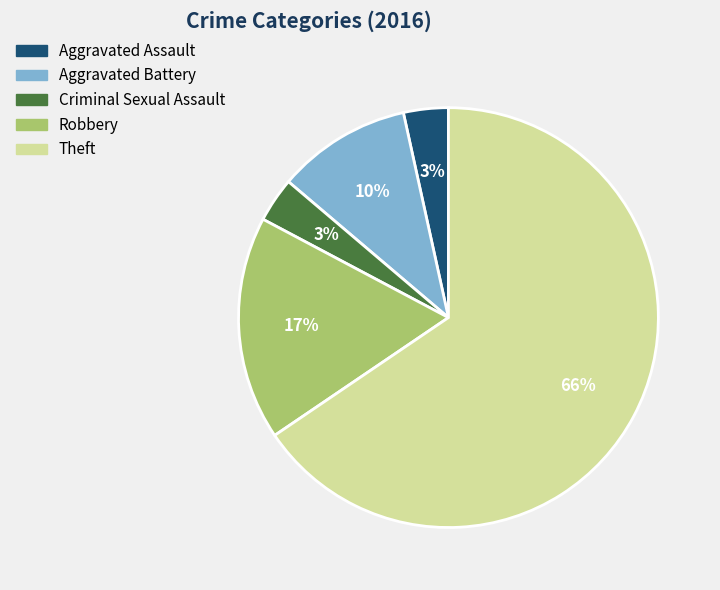

To the nearest percent, what portion does Criminal Sexual Assault represent?

3%